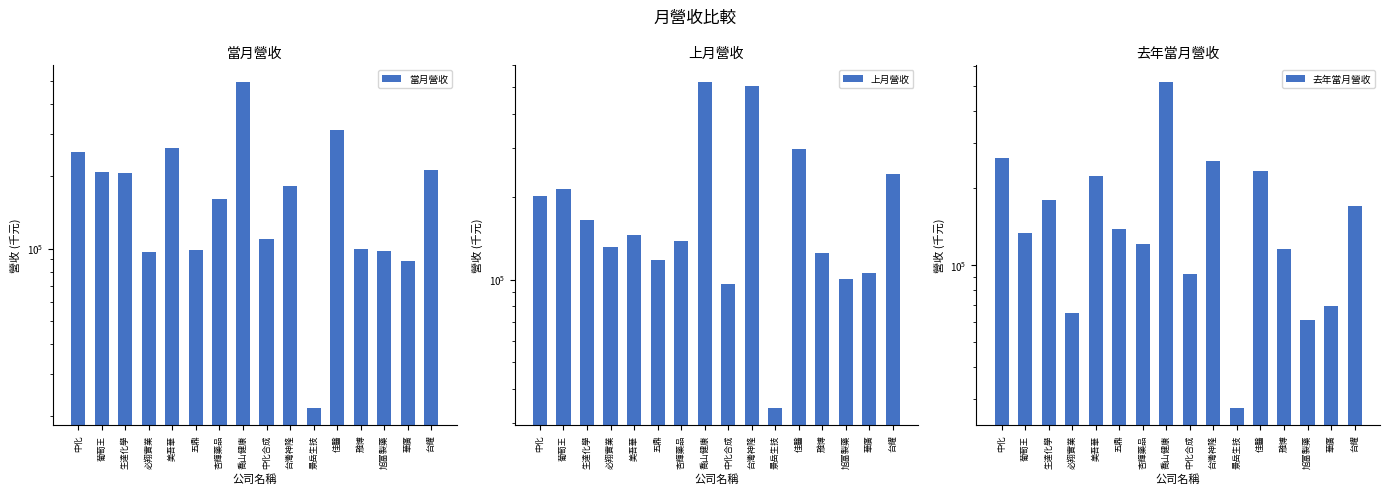

Is the value of 上月營收 at 五鼎 greater than the value of 去年當月營收 at 五鼎?

No